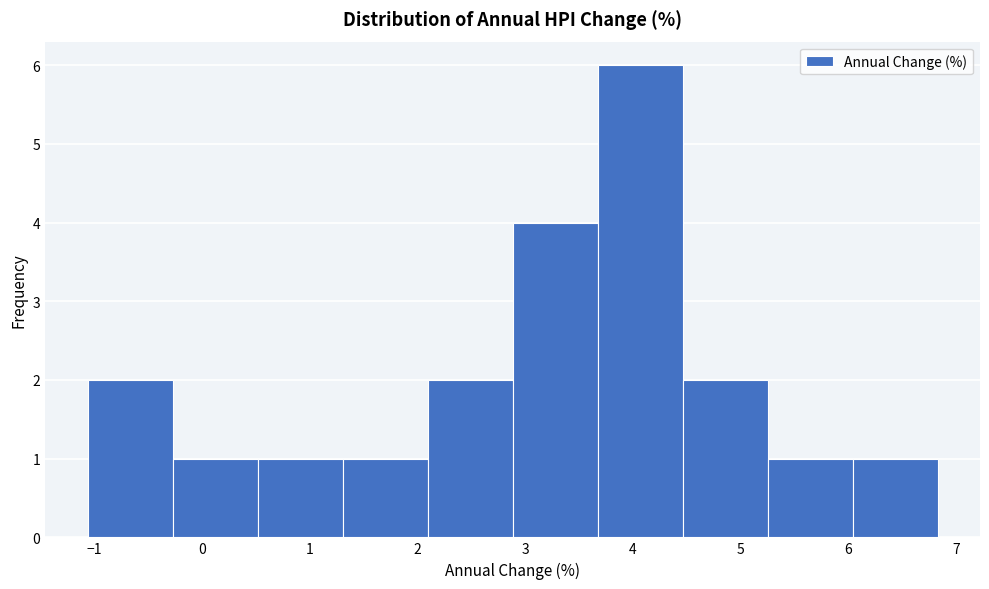

Reading left to right, list every bar in this chart as the range it spans on the x-axis followed by its height. Neither the bar edges nor the heights are printed on the chart, so give them approximately, as read against the axes.

-1.1 to -0.3: 2
-0.3 to 0.5: 1
0.5 to 1.3: 1
1.3 to 2.1: 1
2.1 to 2.9: 2
2.9 to 3.7: 4
3.7 to 4.5: 6
4.5 to 5.3: 2
5.3 to 6.0: 1
6.0 to 6.8: 1